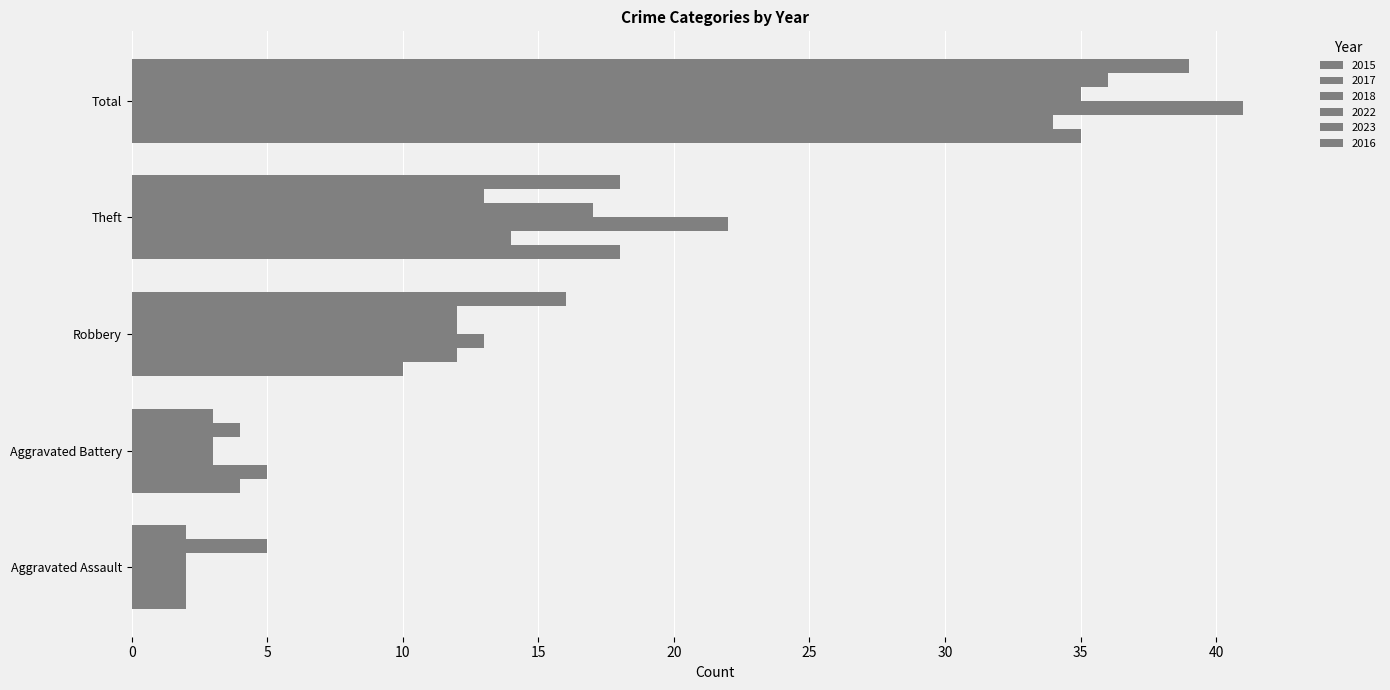

Between Aggravated Battery and Theft, which series saw the biggest shift?

2018